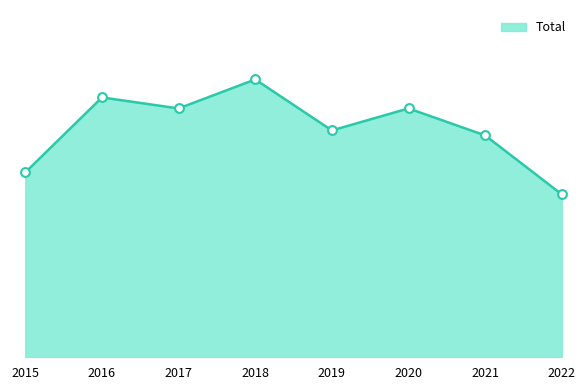

What is the ratio of the value at 2019 to the value at 2022?

1.4